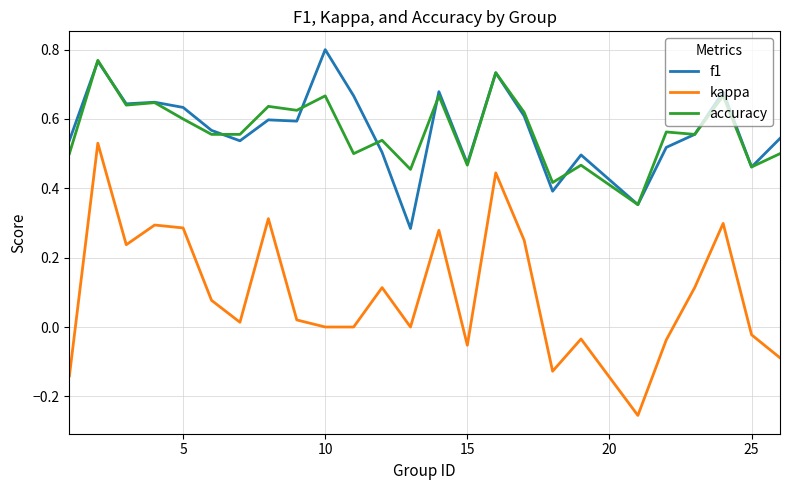

Which series has the largest range (max minus min)?

kappa